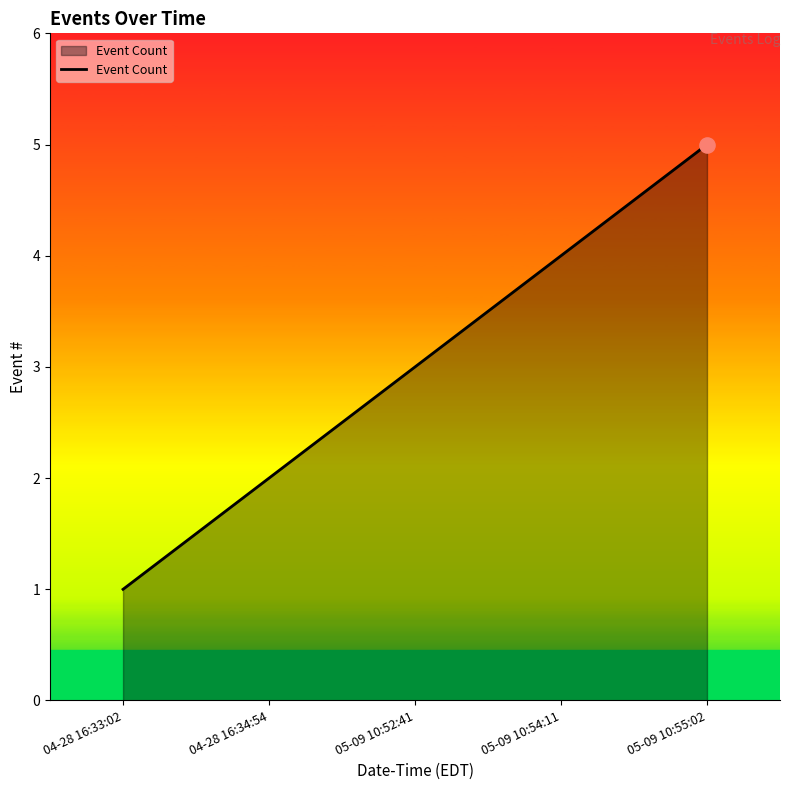

What is the ratio of the value at 04-28 16:33:02 to the value at 05-09 10:52:41?

0.3